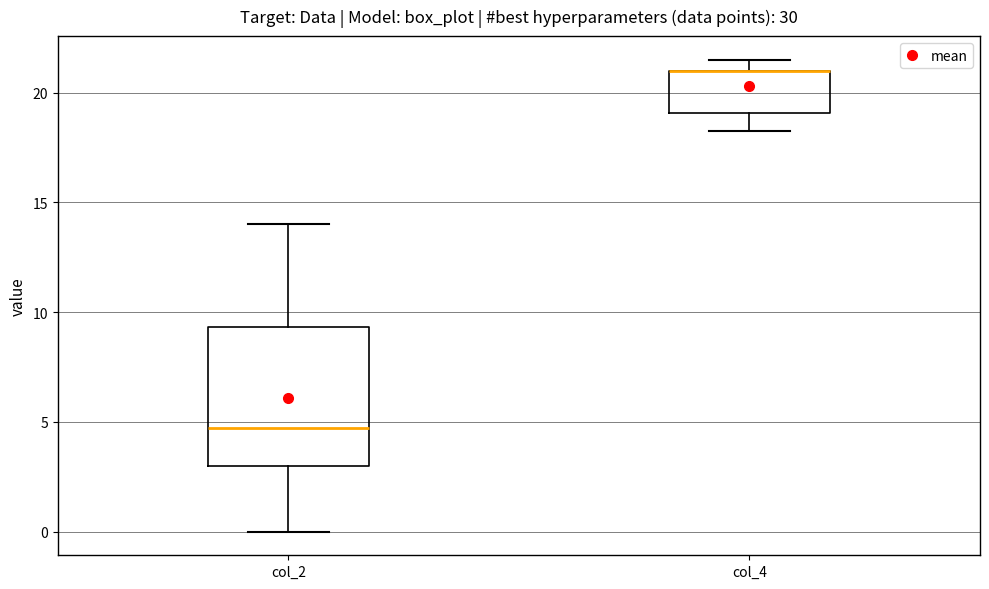

Reading left to right, transcribe this box plot: for each box, give where its median line is, the range the box spans, and where its two whiskers end, as read against the y-axis. The values are not printed on the chart, so give them approximately, as read against the axis.

col_2: median 4.5, box 3.0 to 9.5, whiskers 0.0 to 14.0
col_4: median 21.0 (drawn on the box's upper edge), box 19.0 to 21.0, whiskers 18.5 to 21.5